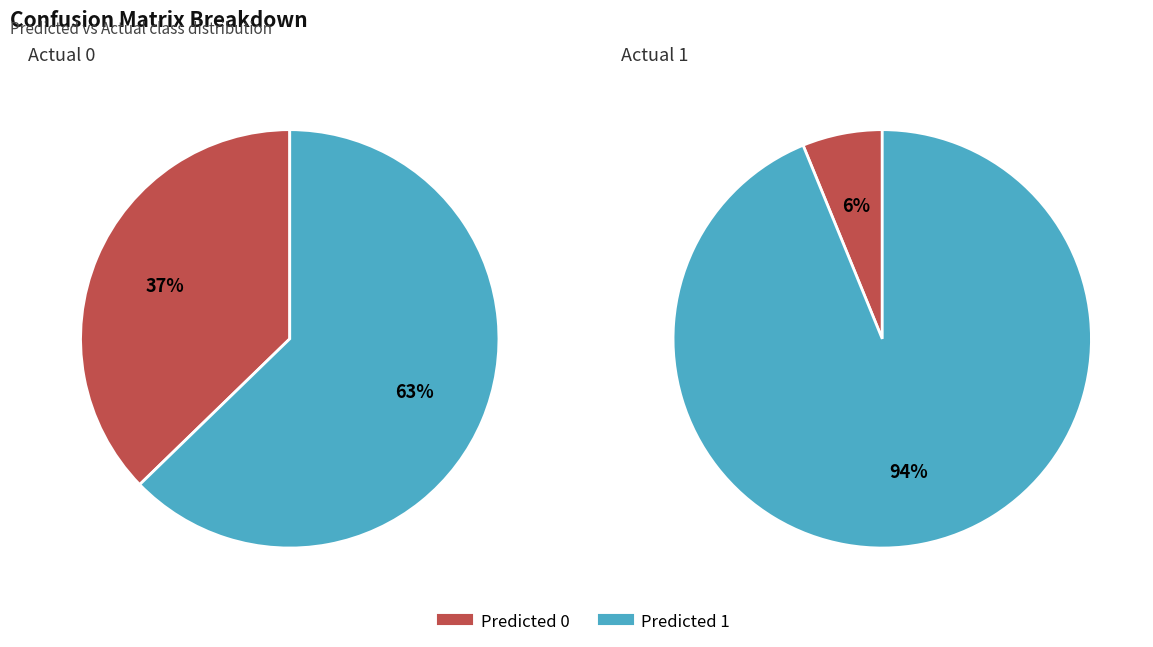

Rank the series at Predicted 0 from lowest to highest value.

Actual 1, Actual 0